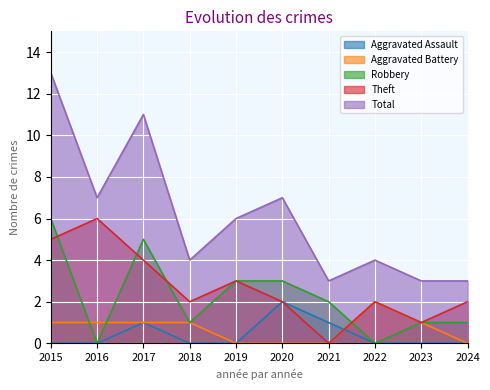

How many data points does each series have?

10